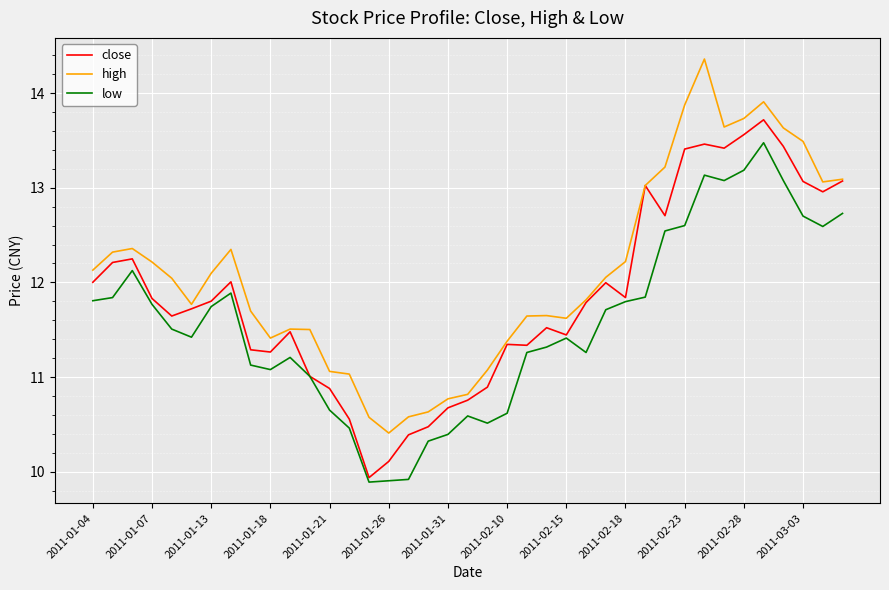

What is the minimum value shown in the chart?

9.9